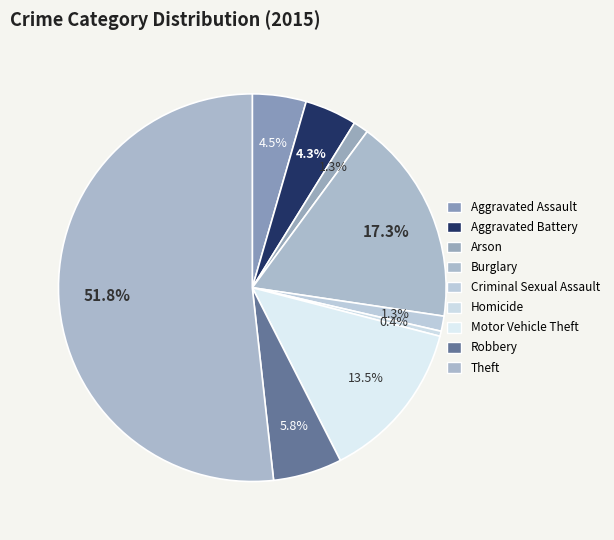

Which category has the biggest portion of the pie?

Theft